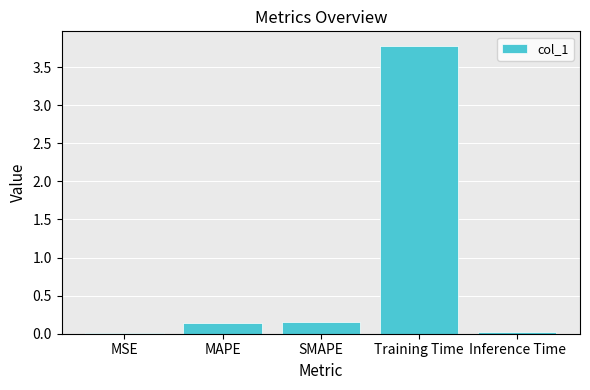

How many data points does each series have?

5